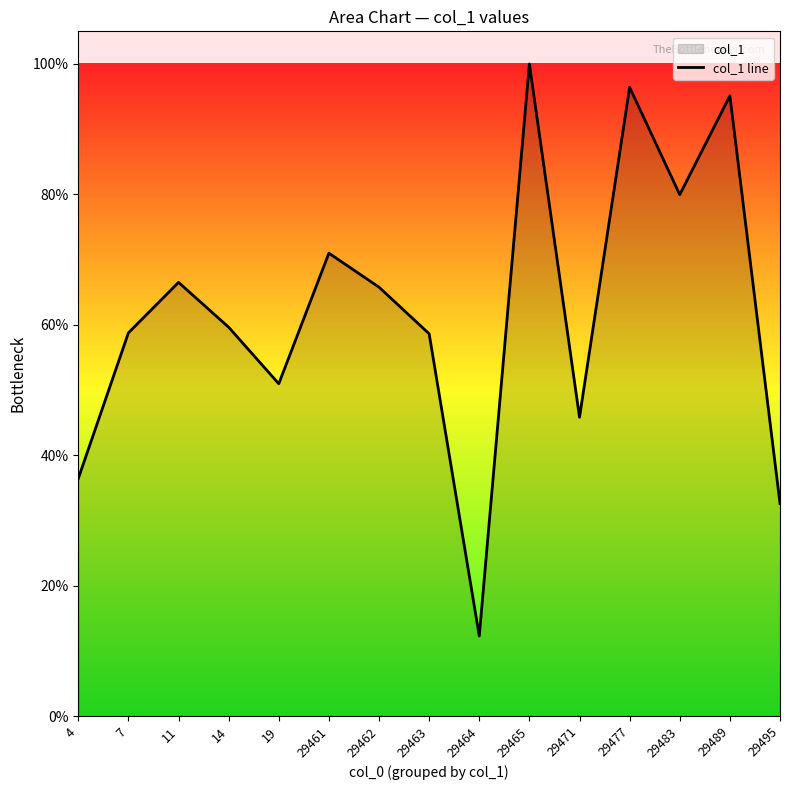

At which category does the chart reach its minimum across all series?

29464